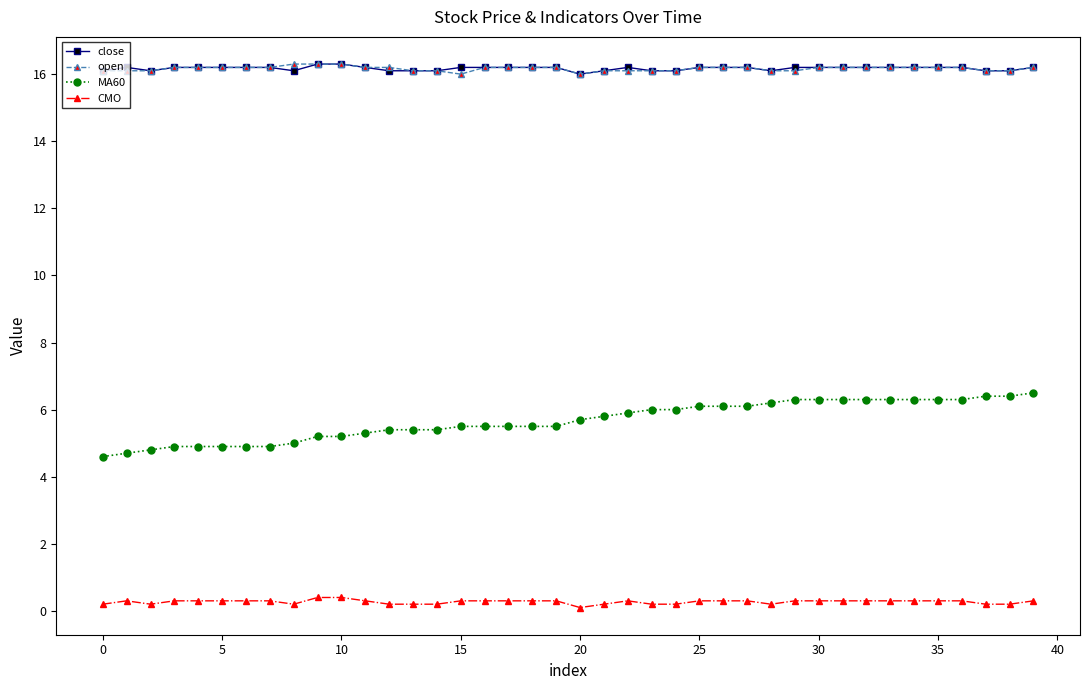

True or false: MA60 and close cross at least once.

False